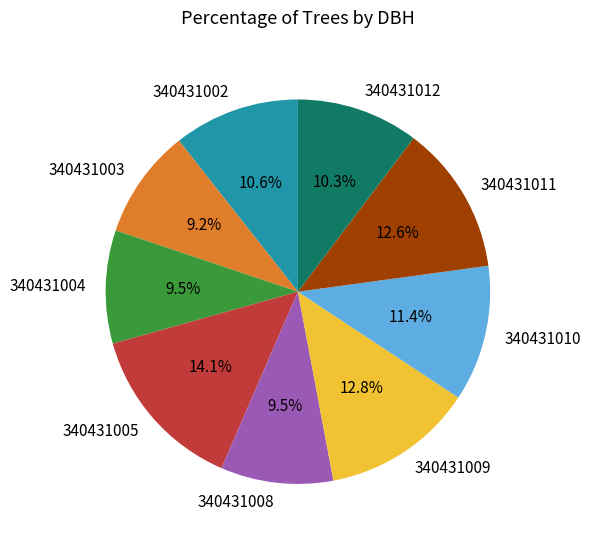

What portion of the pie excludes 340431012?

89.7%